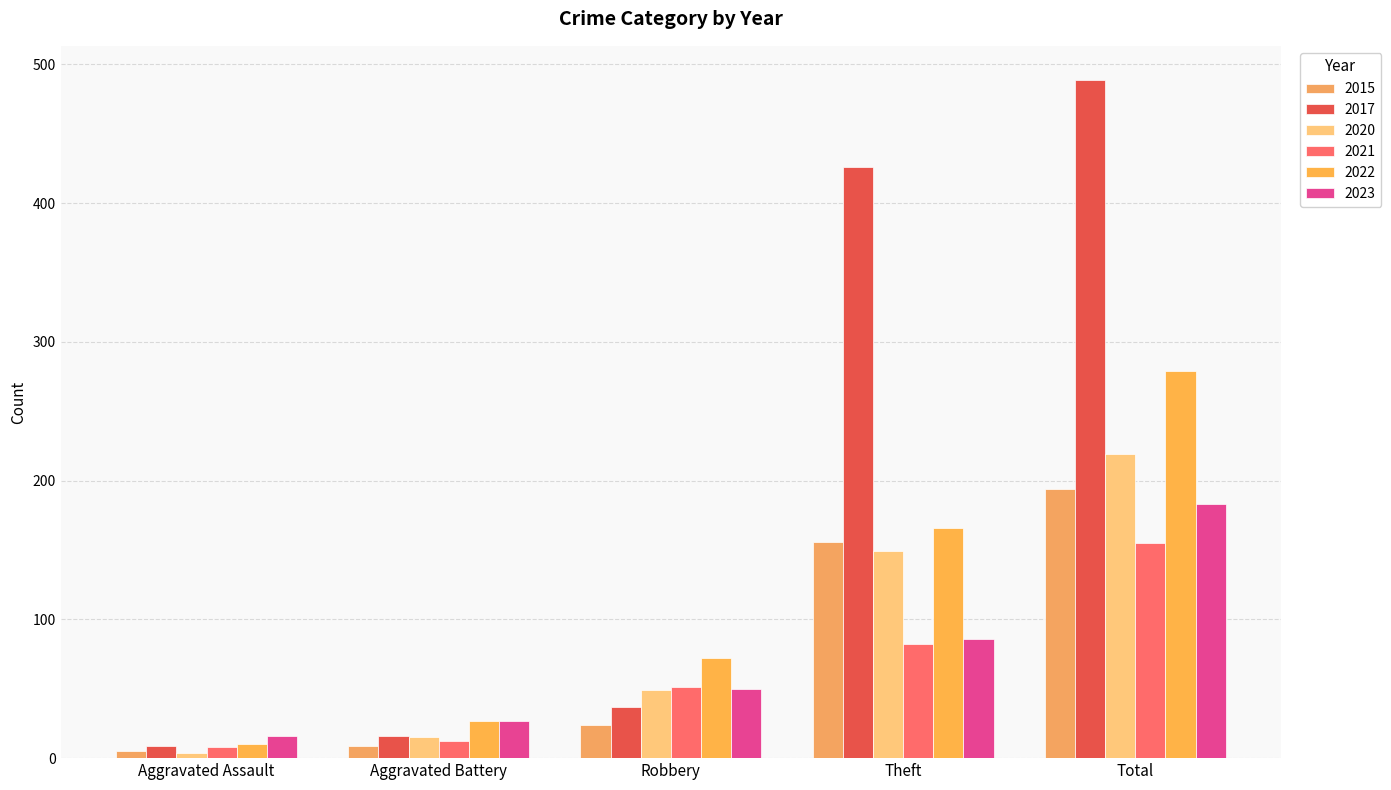

At which label is 2021 closest to 81?

Theft